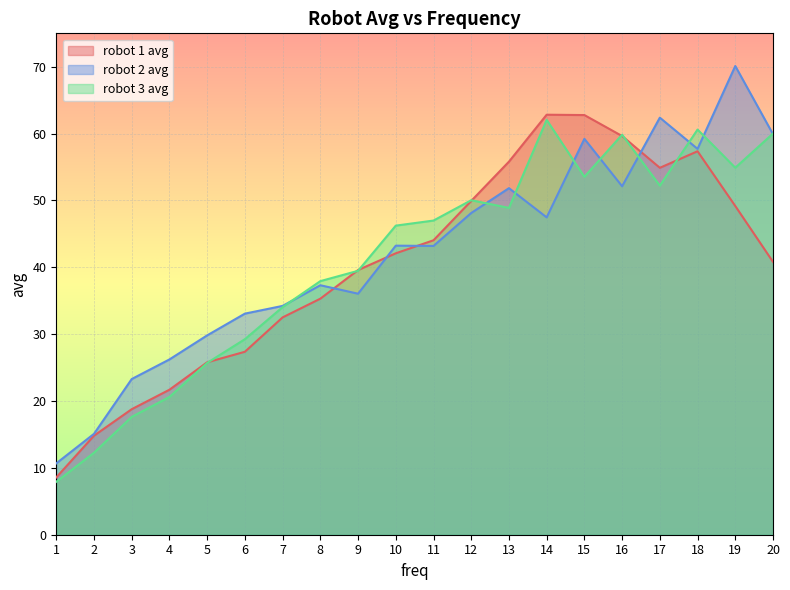

The robot 2 avg series shows 15.1 at 2. True or false?

True